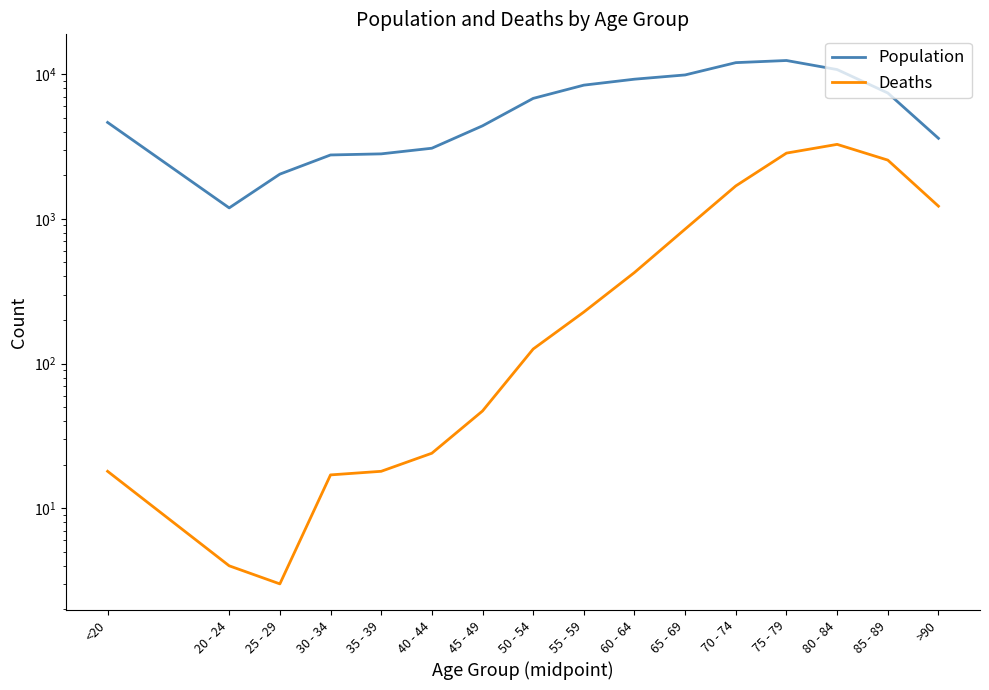

The Deaths series shows 1690 at 70 - 74. True or false?

True